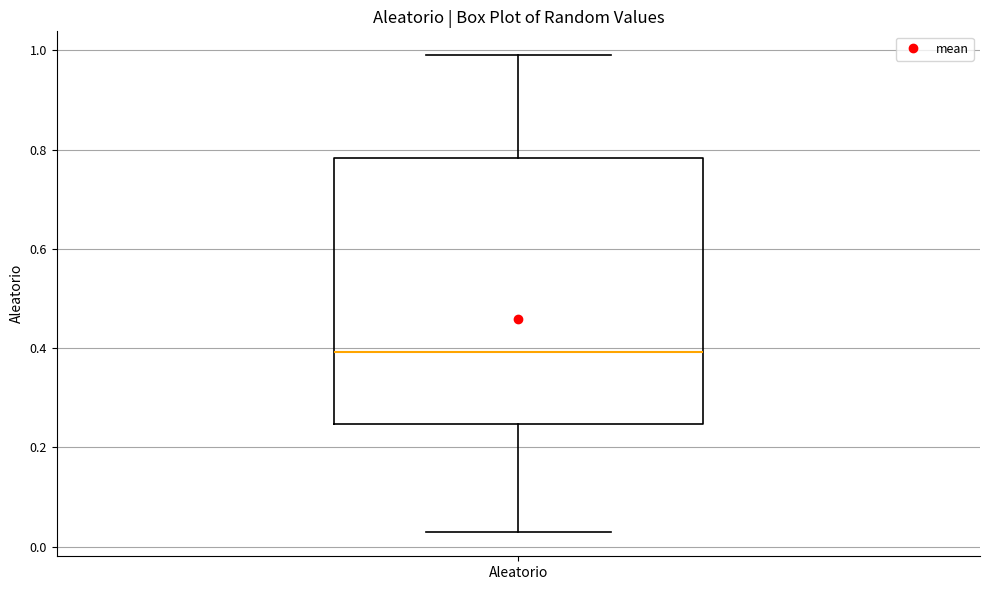

Transcribe this box plot: give where the median line is, the range the box spans, and where the two whiskers end, as read against the y-axis. The values are not printed on the chart, so give them approximately, as read against the axis.

median 0.40, box 0.24 to 0.78, whiskers 0.02 to 1.00